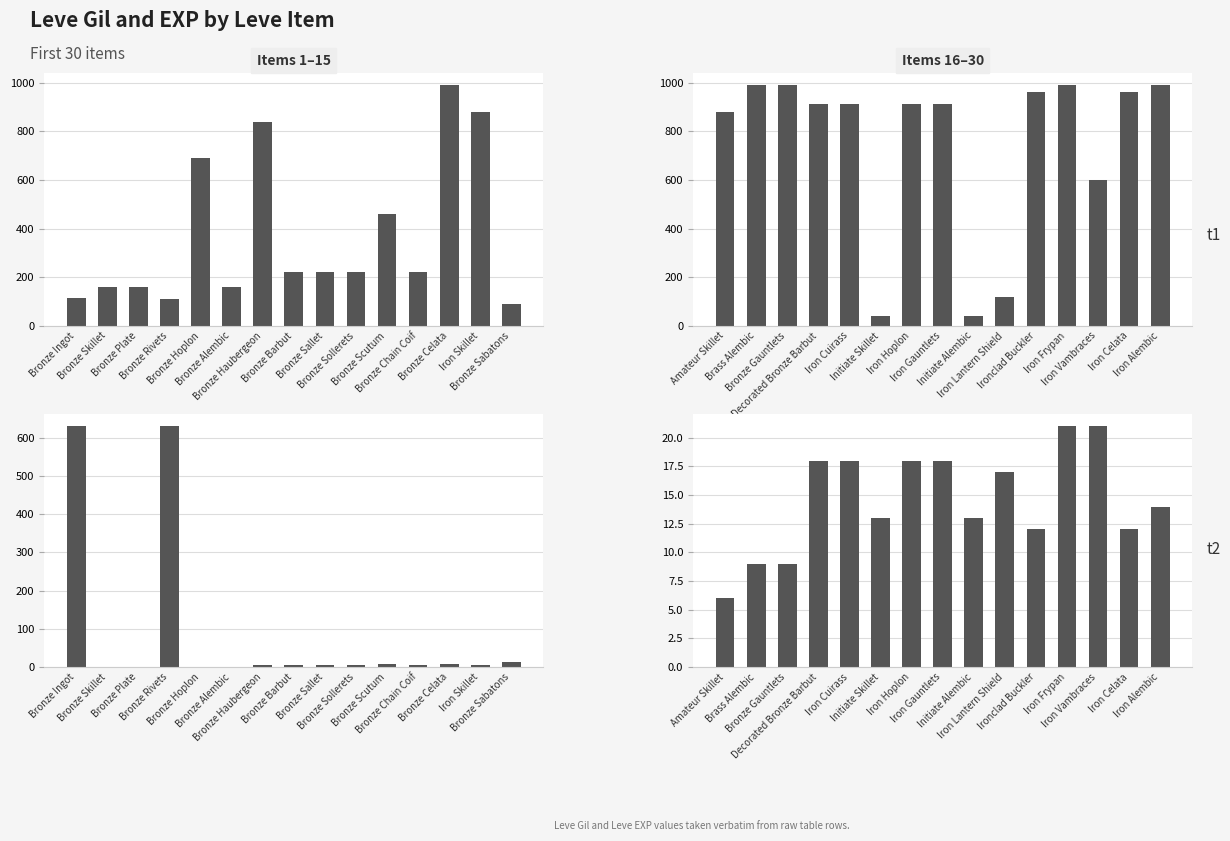

What is the smallest value displayed?

6